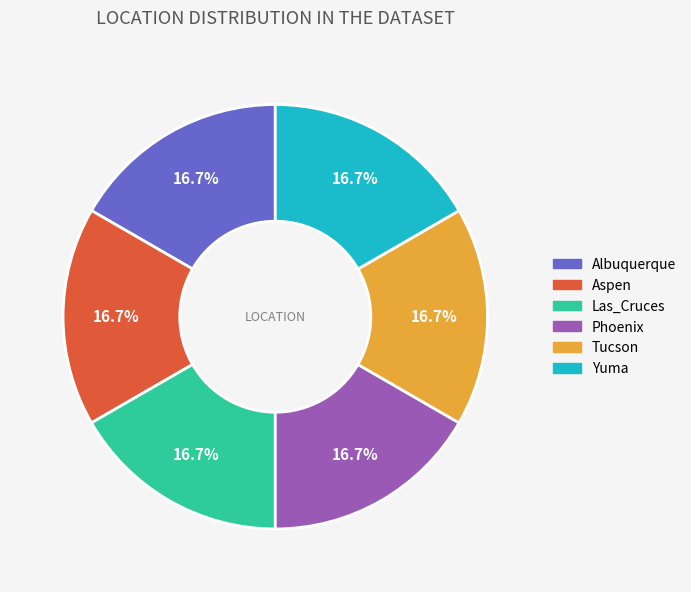

Combined, do Albuquerque and Yuma account for over 50%?

No